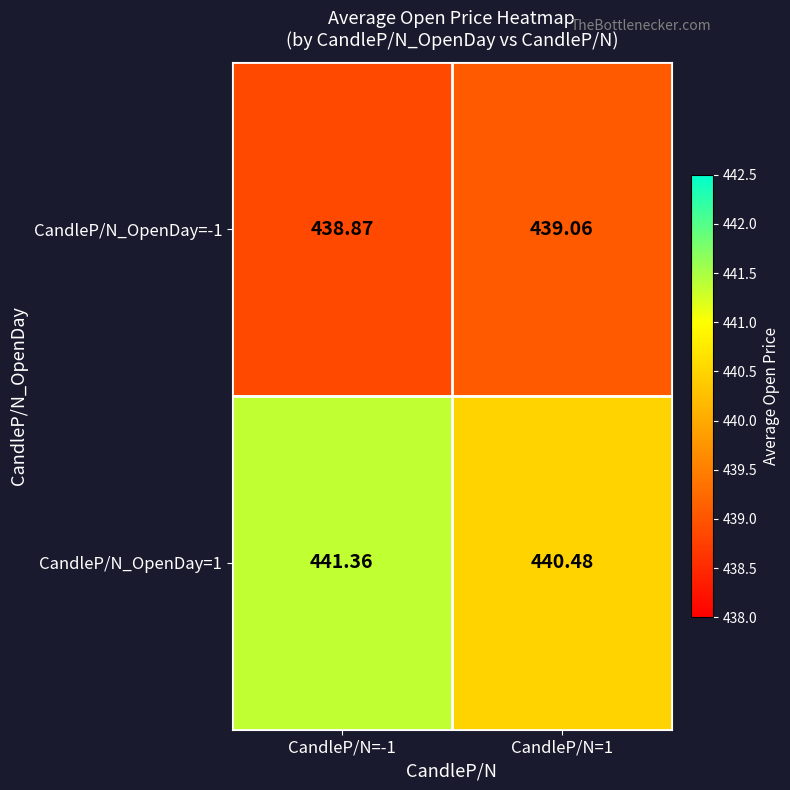

Is the value of CandleP/N_OpenDay=-1 at CandleP/N=-1 greater than the value of CandleP/N_OpenDay=1 at CandleP/N=-1?

No